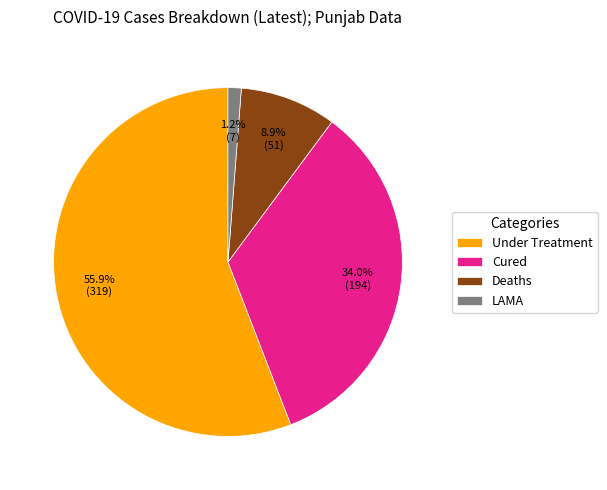

Is there a majority slice in this chart?

Yes